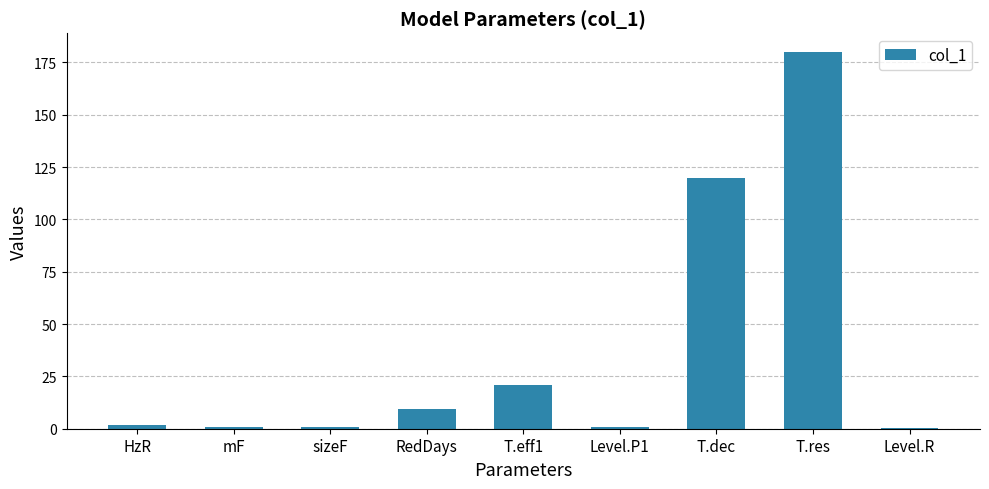

Does the chart contain stacked bars?

No